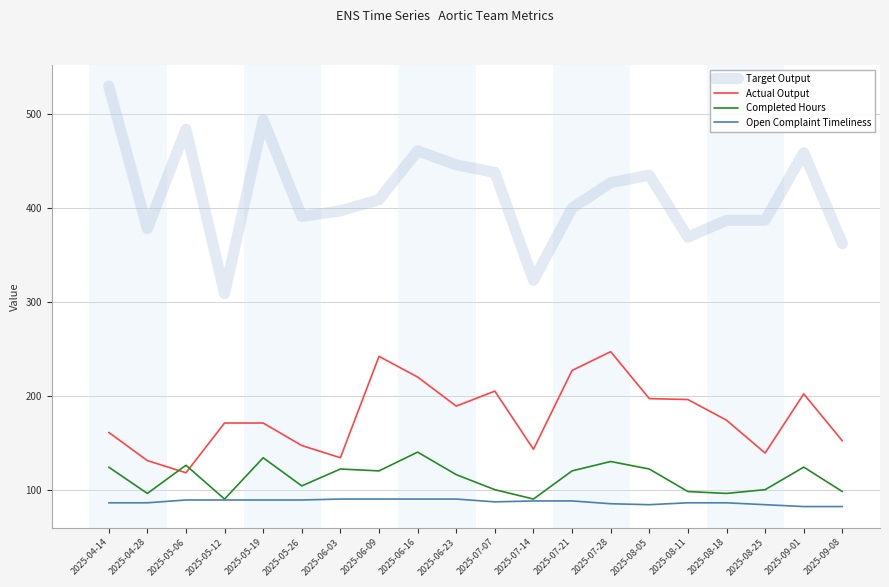

Rank the series by their maximum value, from highest to lowest.

Target Output, Actual Output, Completed Hours, Open Complaint Timeliness